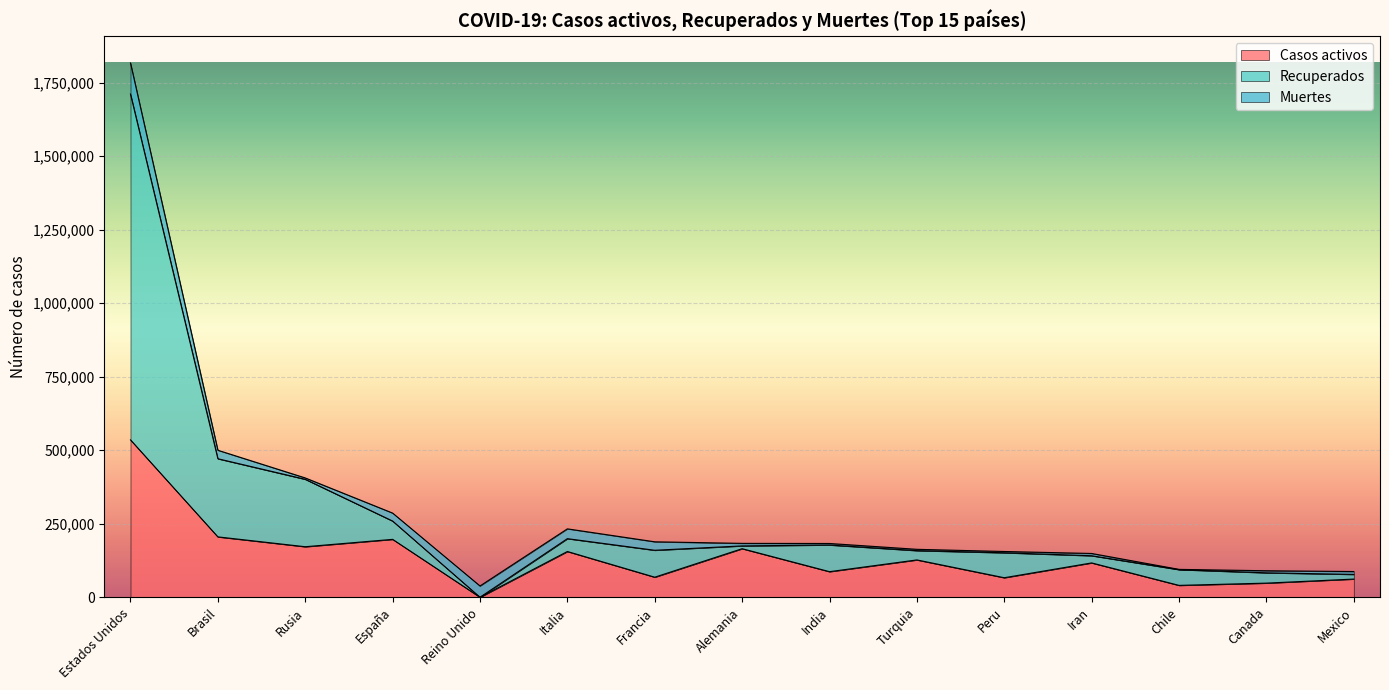

Where is the first local minimum for Casos activos?

Rusia